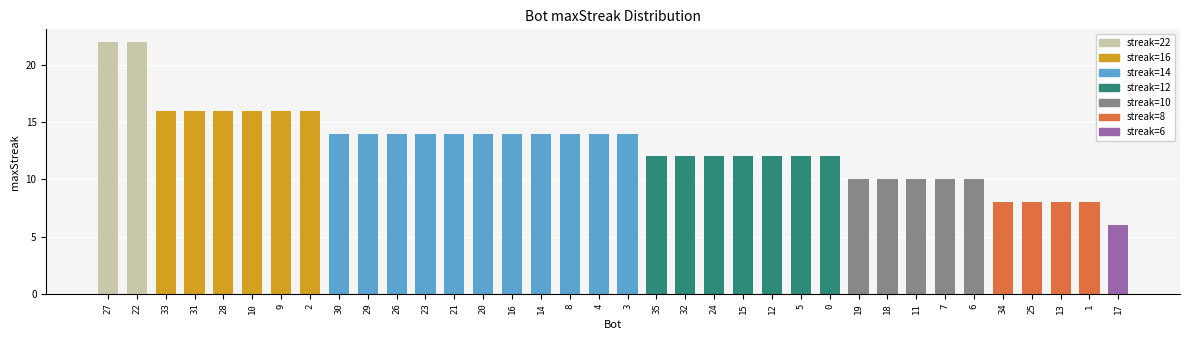

How many bars are there in total?

36